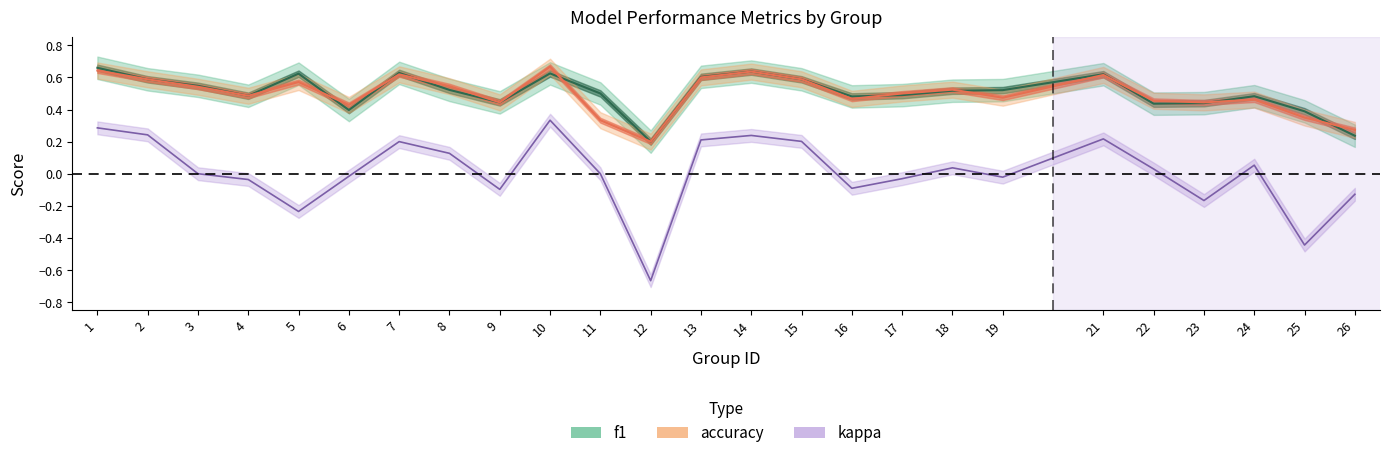

How many data points in kappa are above 0?

12